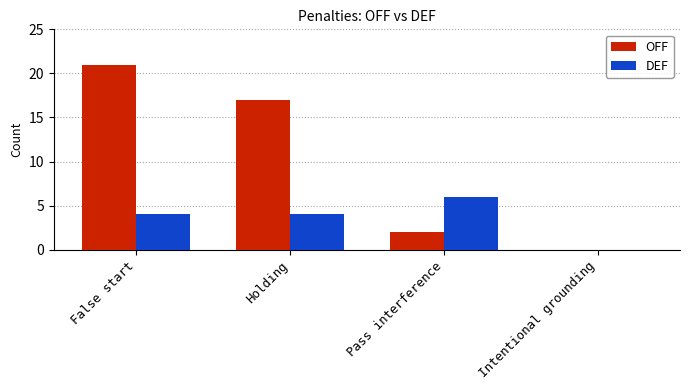

What is the maximum value for DEF?

6